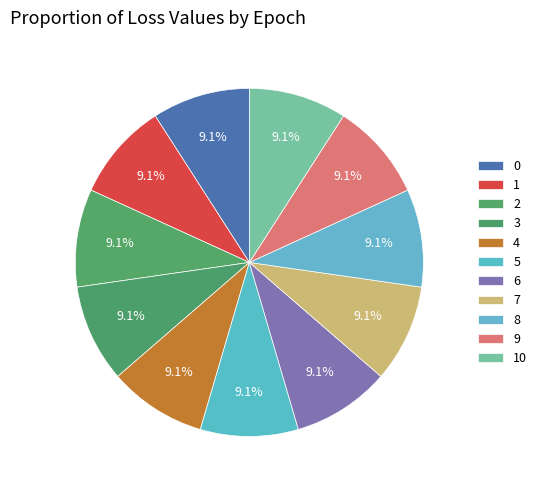

To the nearest percent, what portion does 8 represent?

9%